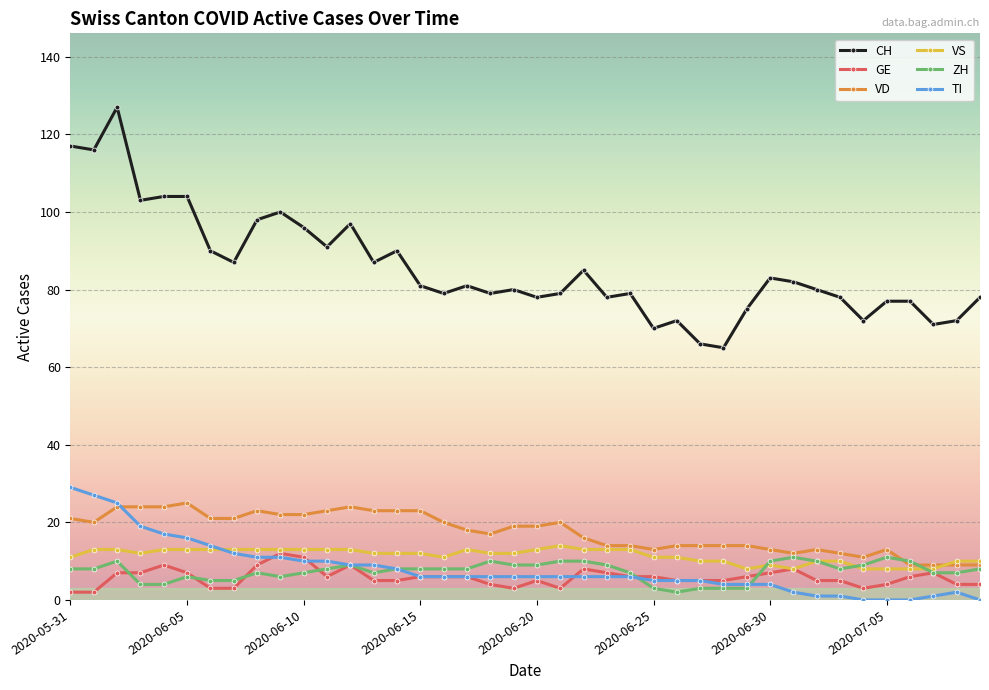

Which series has the largest total across all categories?

CH